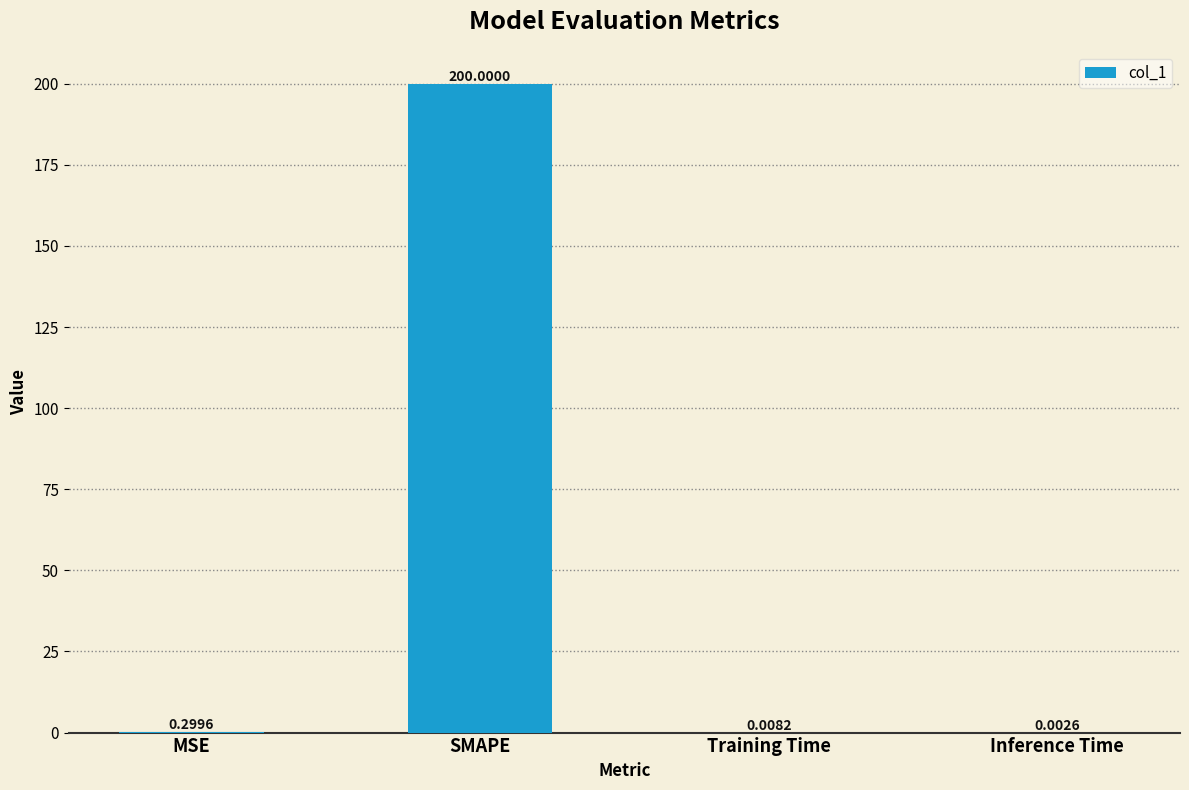

At which label is the value closest to 100?

MSE